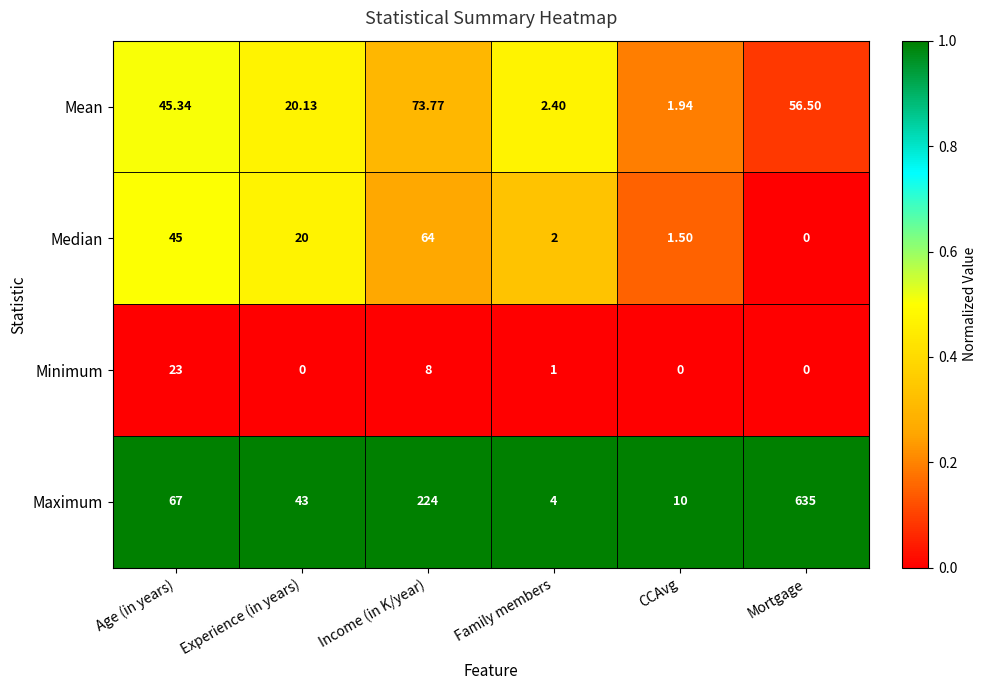

Which series has the largest range (max minus min)?

Maximum